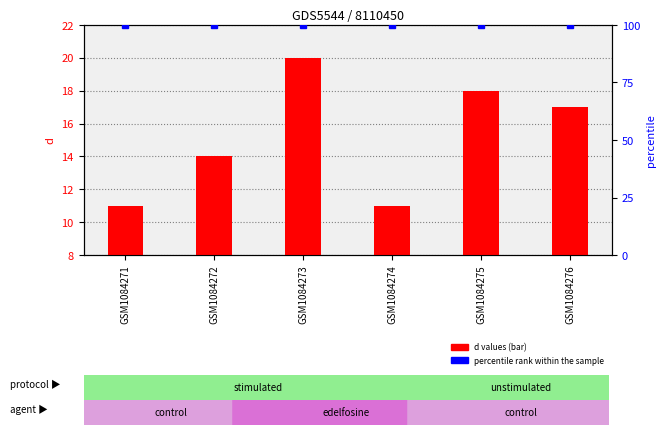

At which category is the sum across all series the highest?

GSM1084273